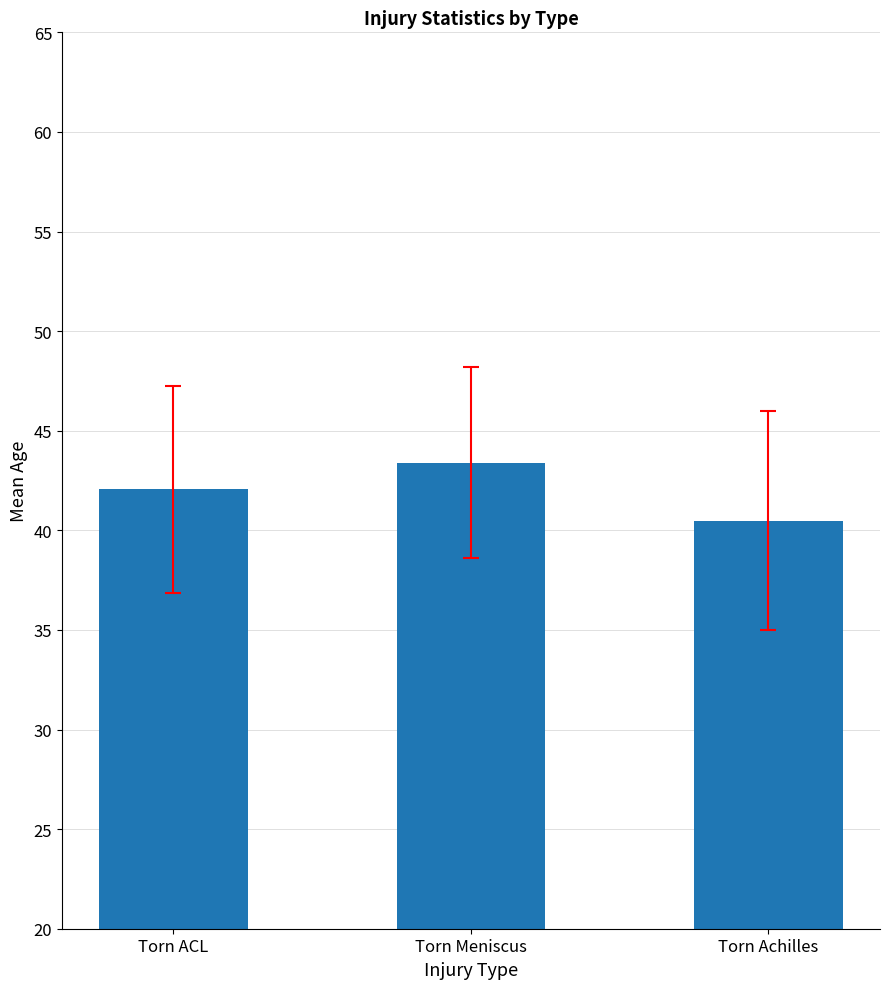

Rank the categories by value from highest to lowest.

Torn Meniscus, Torn ACL, Torn Achilles